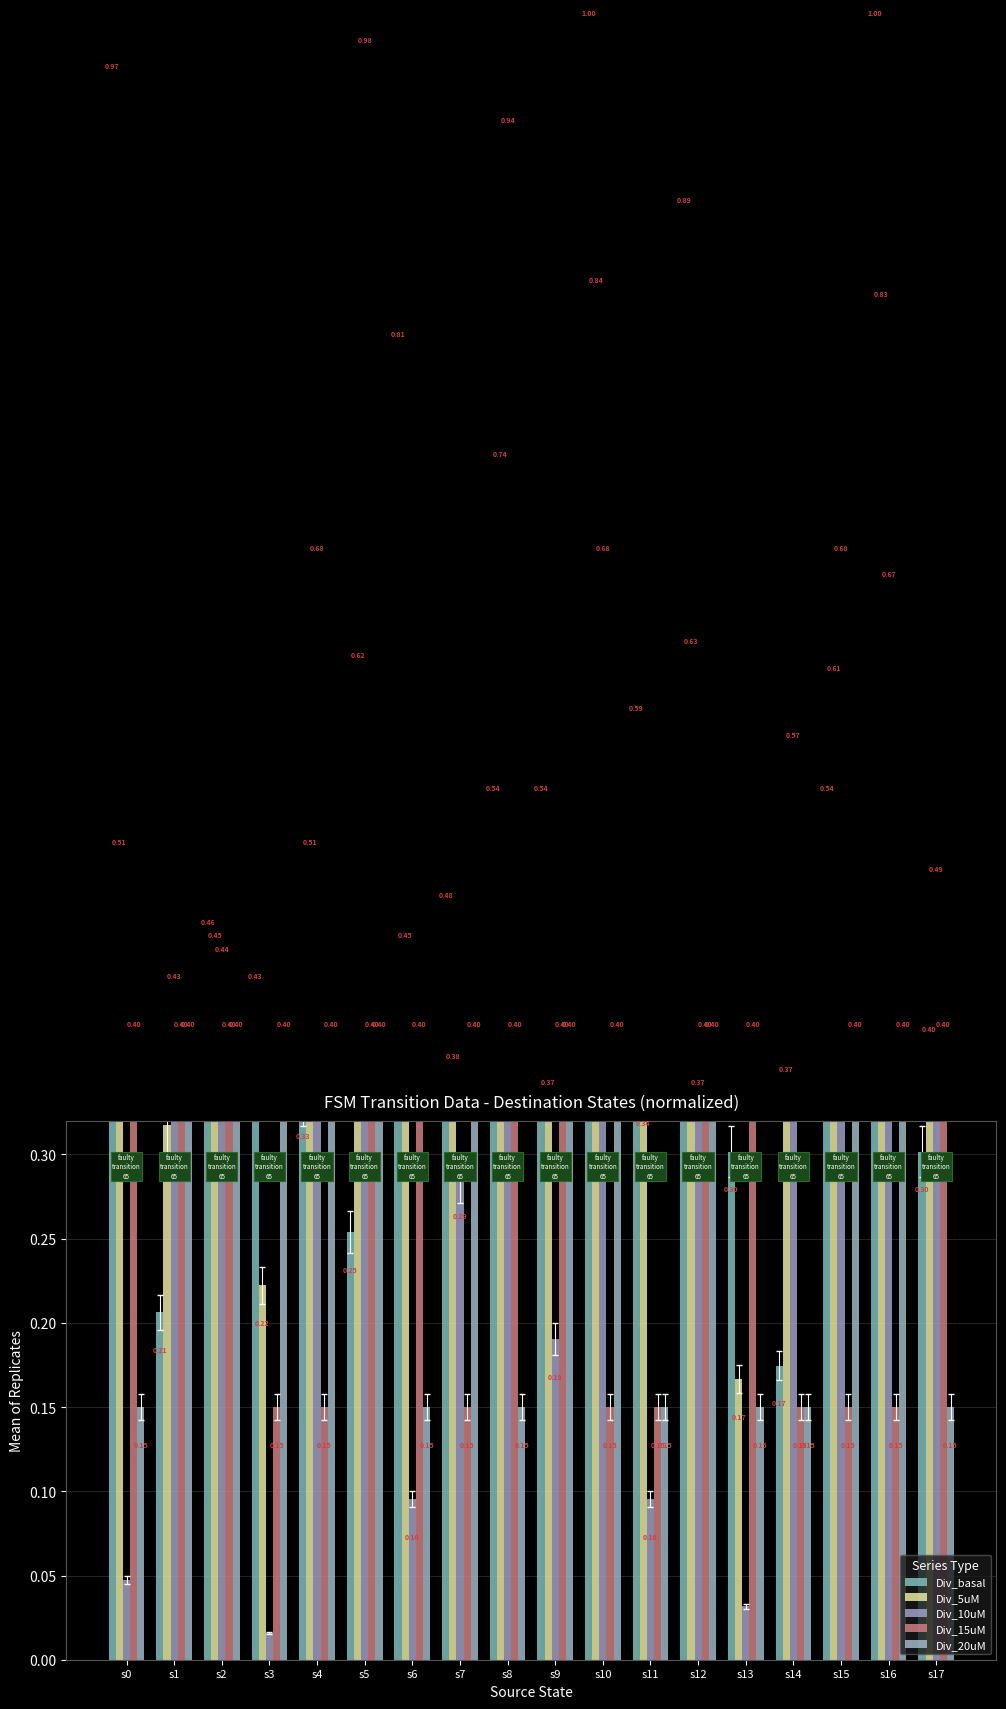

Does the chart contain any negative values?

No